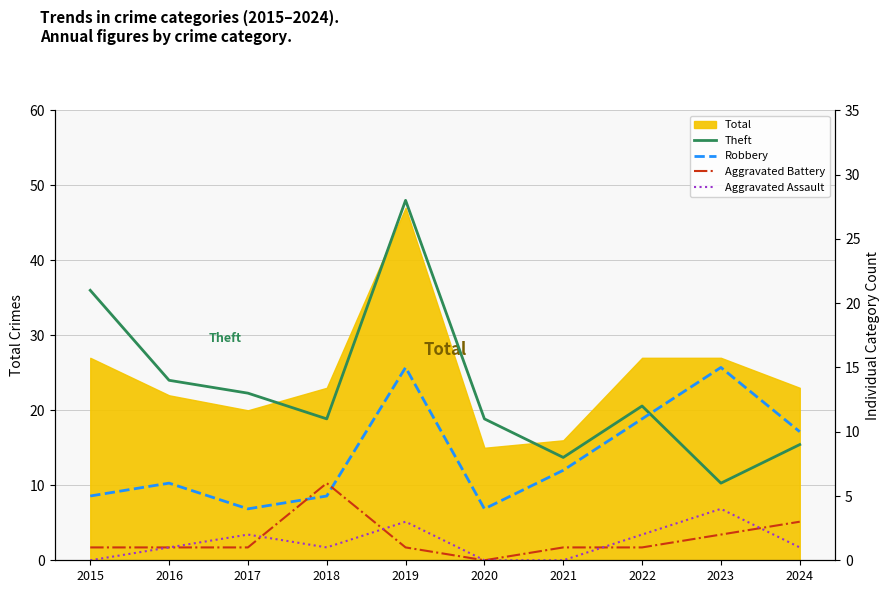

Which has a higher value, 2018 or 2019?

2019